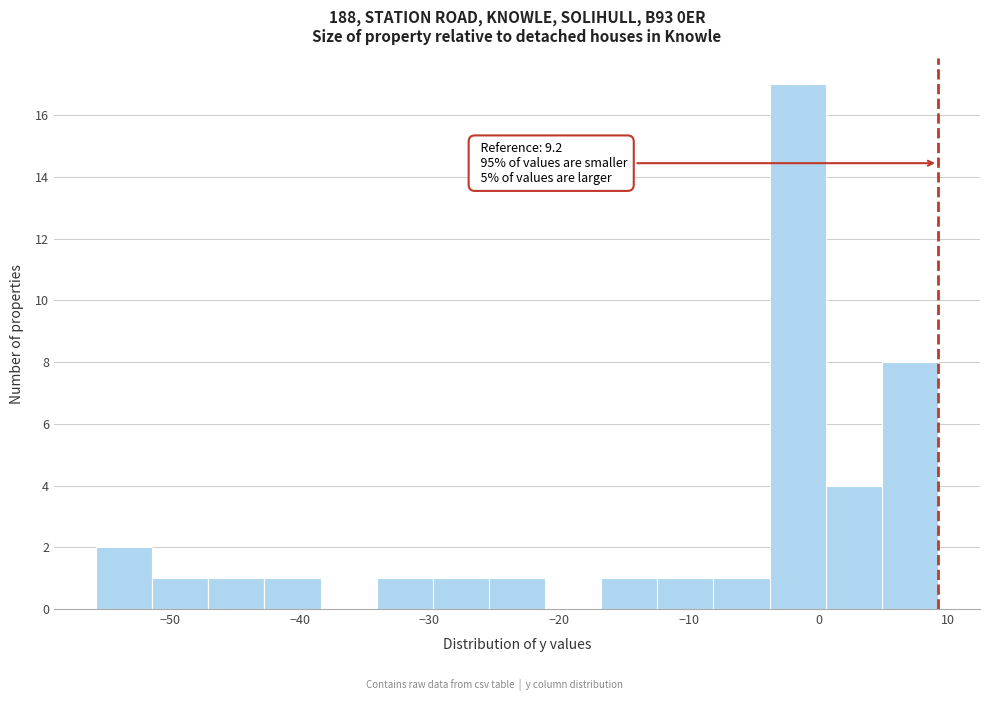

Over which range of the x-axis is the bar tallest?

-4 to 1